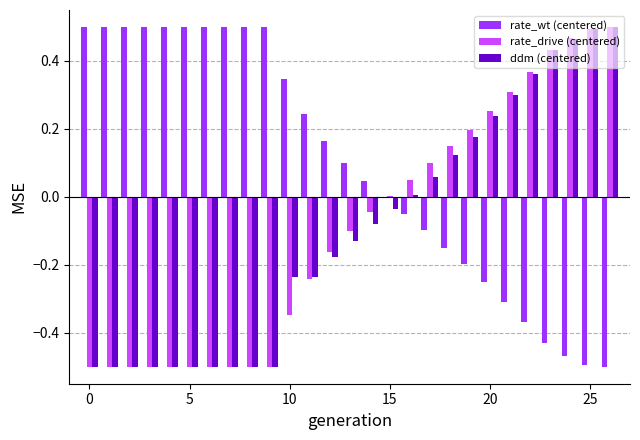

How many data points in ddm (centered) are above 0?

11